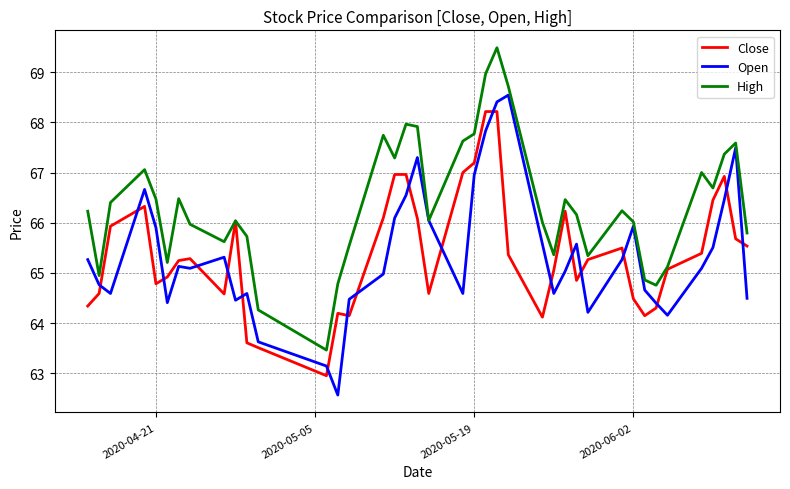

What is the minimum value for High?

63.5